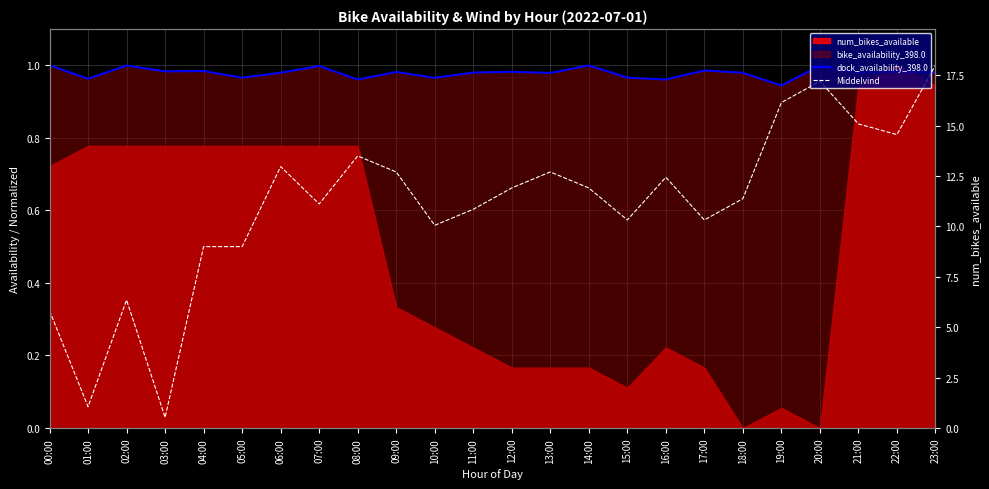

What is the value of the dock_availability_398.0 point at the 18th from the left?

1.0